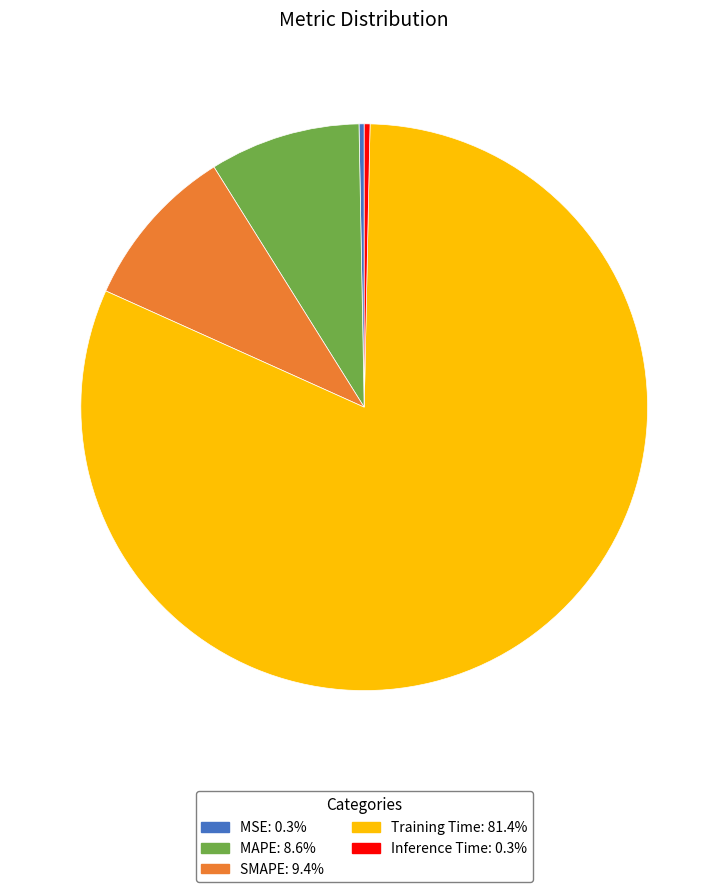

The SMAPE slice represents 15% of the pie. True or false?

False